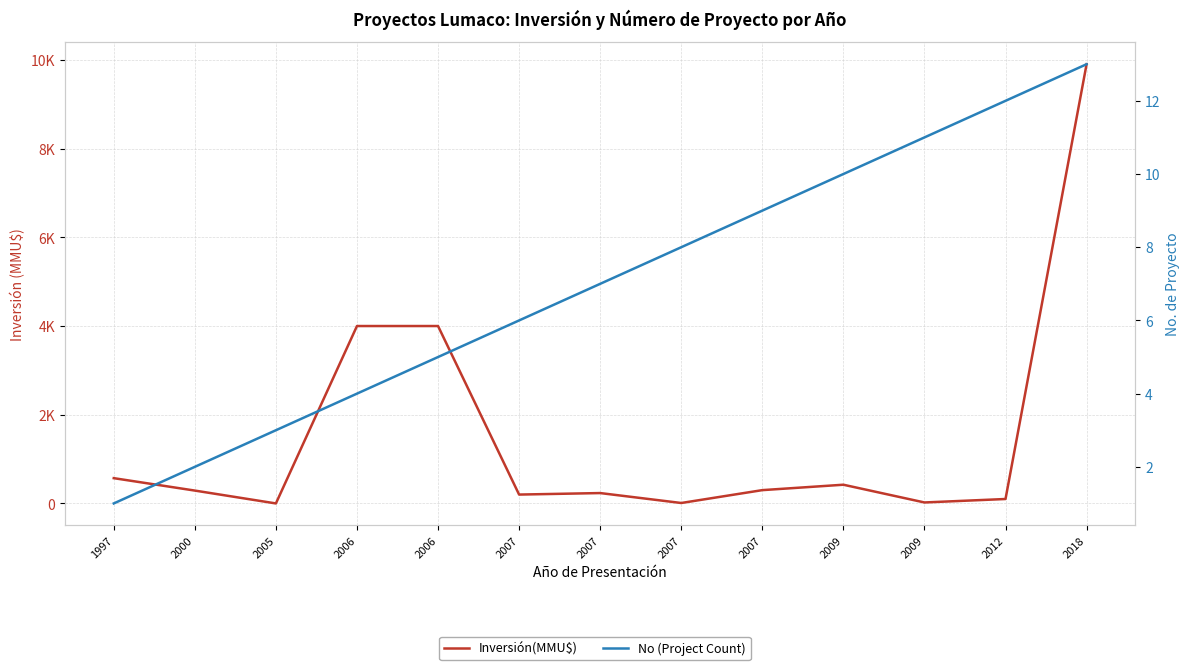

What is the sum of all Inversión(MMU$) values?

20051